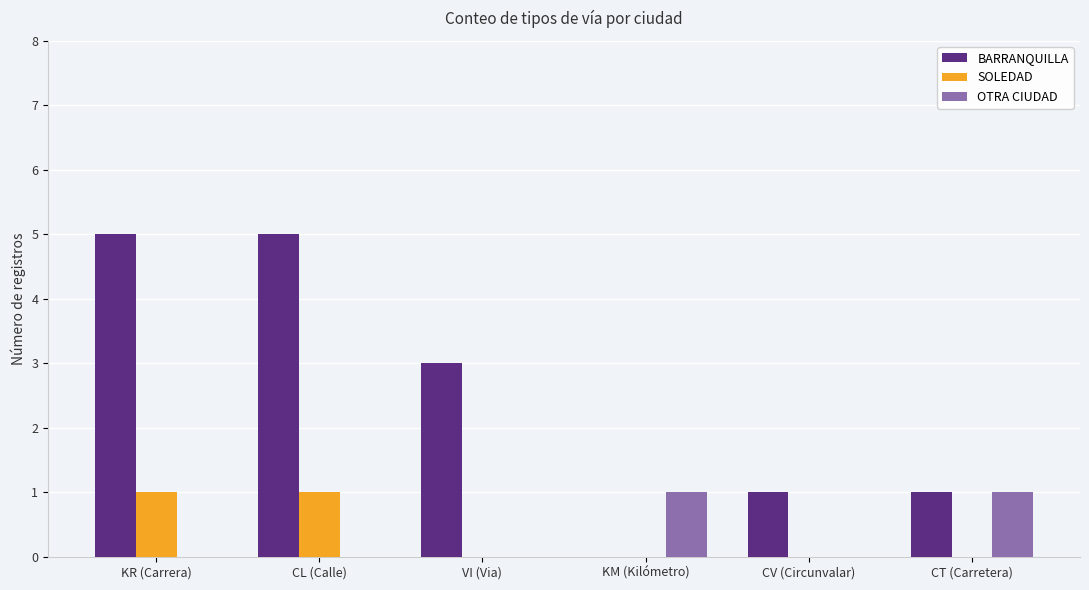

Between VI (Via) and KM (Kilómetro), which series saw the biggest shift?

BARRANQUILLA